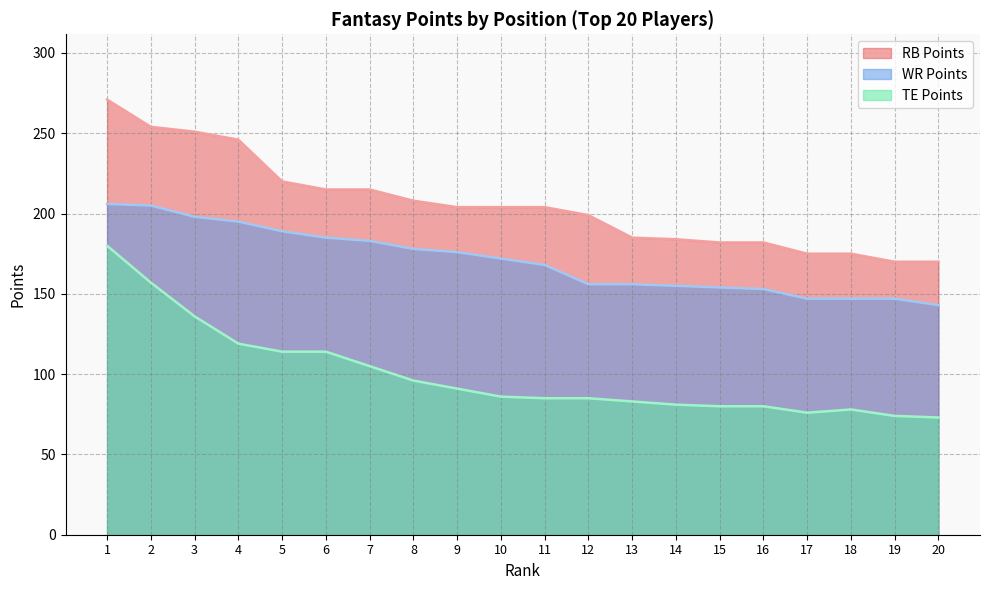

The value of RB Points at 5 is 220. True or false?

True